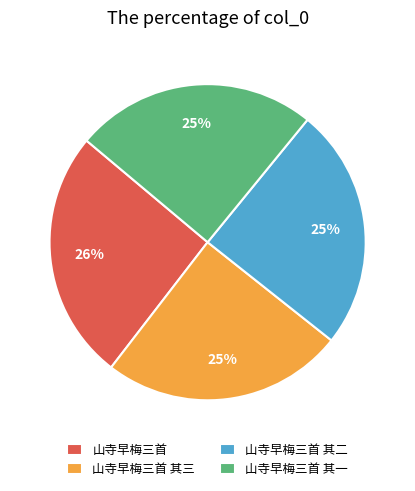

True or false: 山寺早梅三首 accounts for 26% of the total.

True